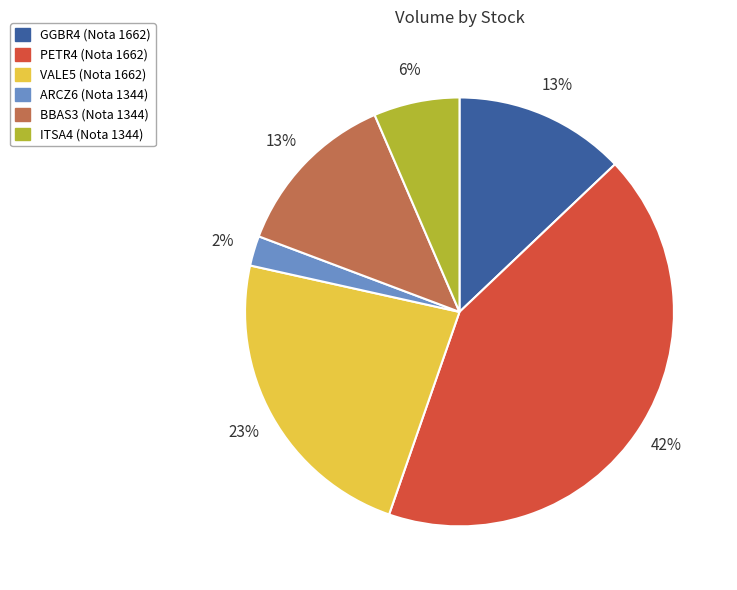

Which has a higher value, PETR4 (Nota 1662) or ARCZ6 (Nota 1344)?

PETR4 (Nota 1662)